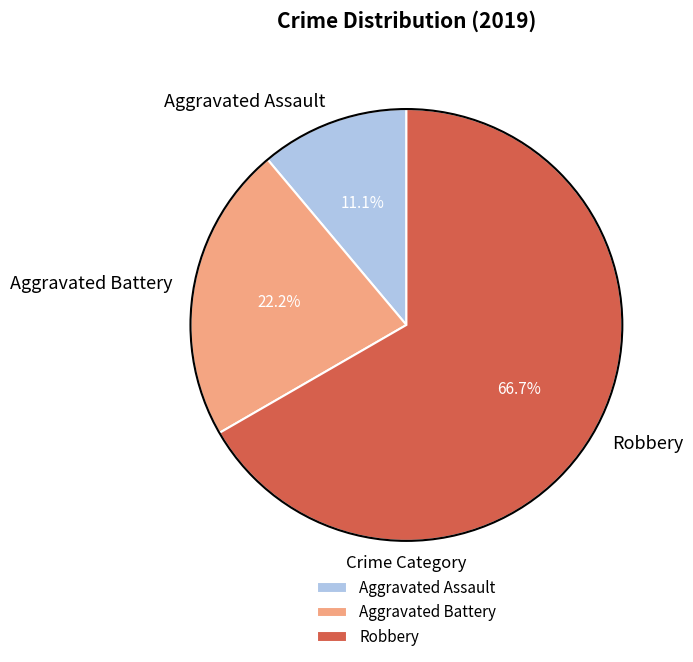

What is the largest slice in the pie chart?

Robbery